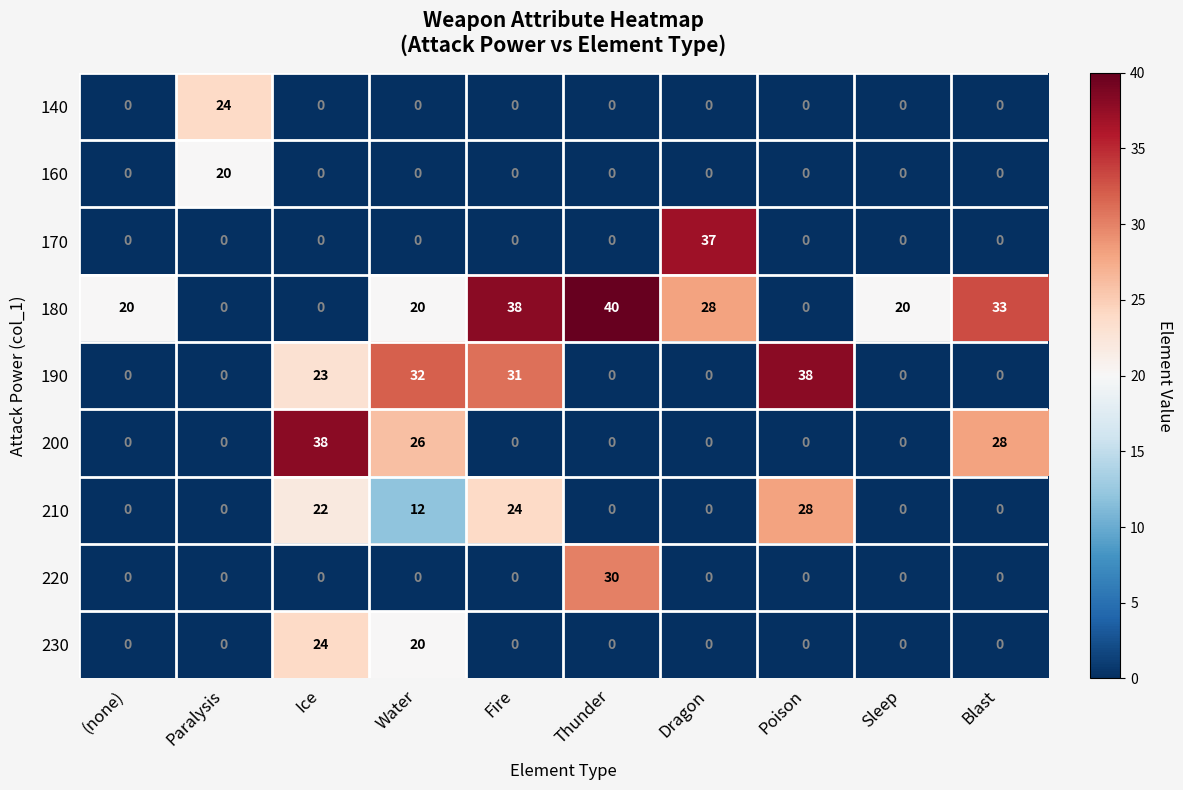

How many values in 190 are above zero?

4